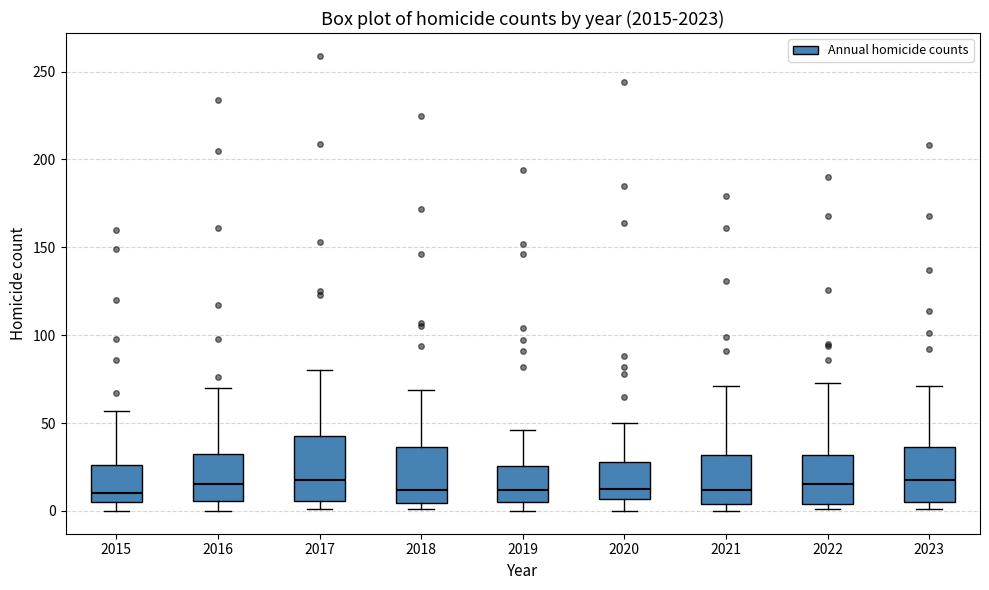

Where does the lower whisker of the box at x = 2016 end on the y-axis? The values are not printed on the chart, so give them approximately, as read against the axis.

0